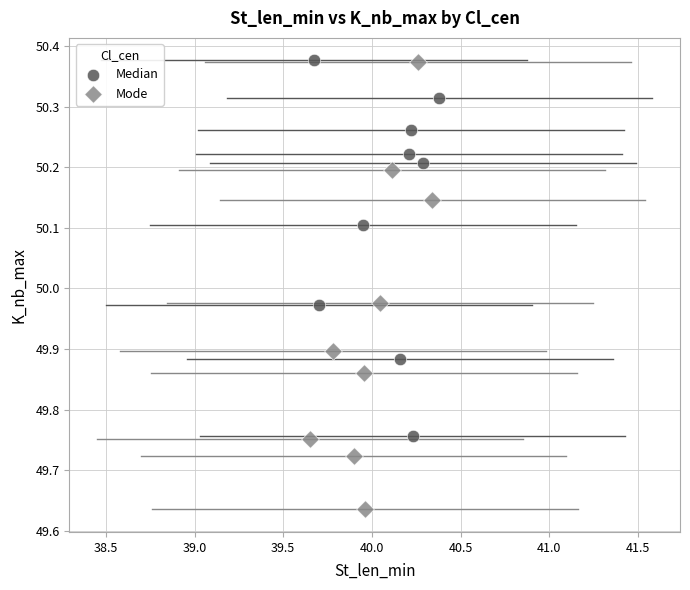

What are all the series names shown in the legend?

Median, Mode